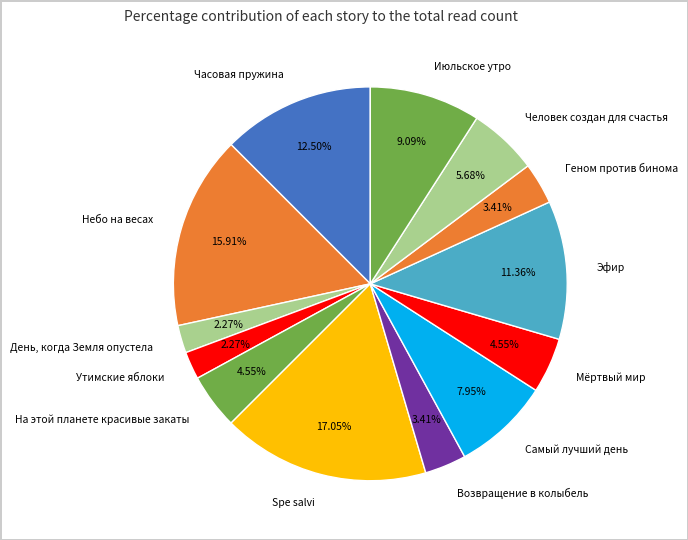

True or false: На этой планете красивые закаты accounts for 5% of the total.

True